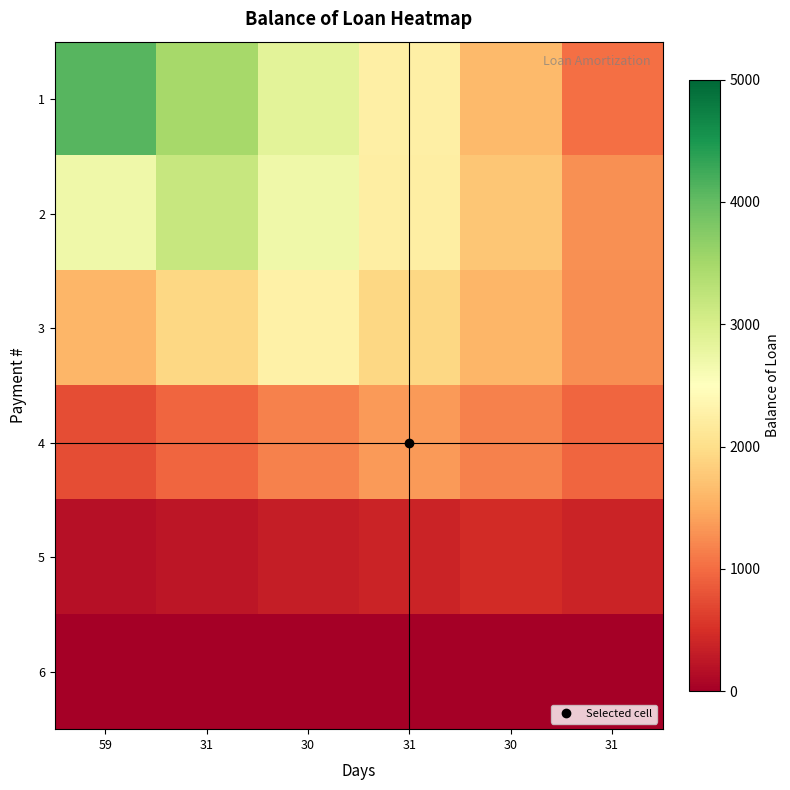

At which category does the chart reach its peak across all series?

59